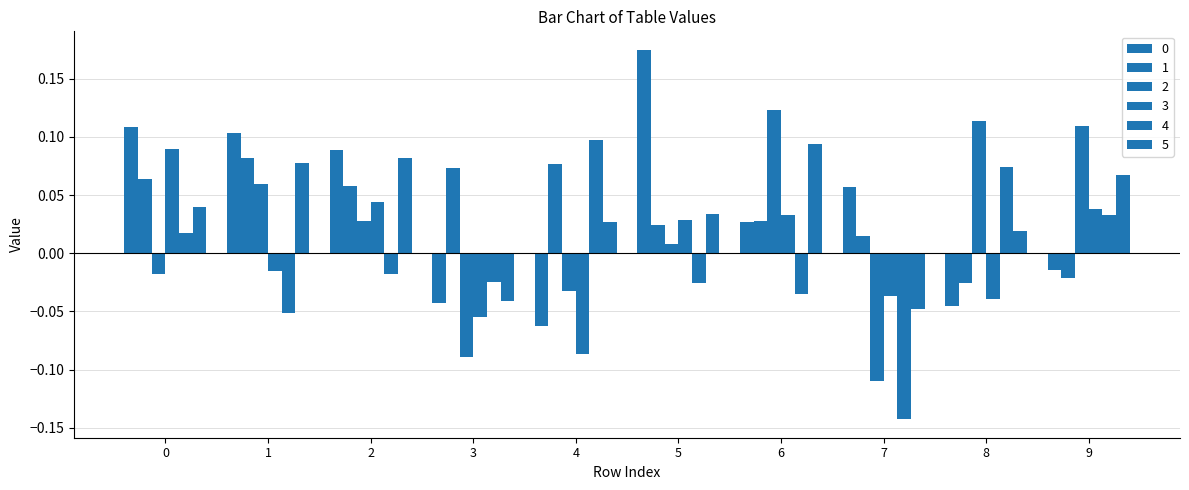

How many values in 0 are below zero?

4